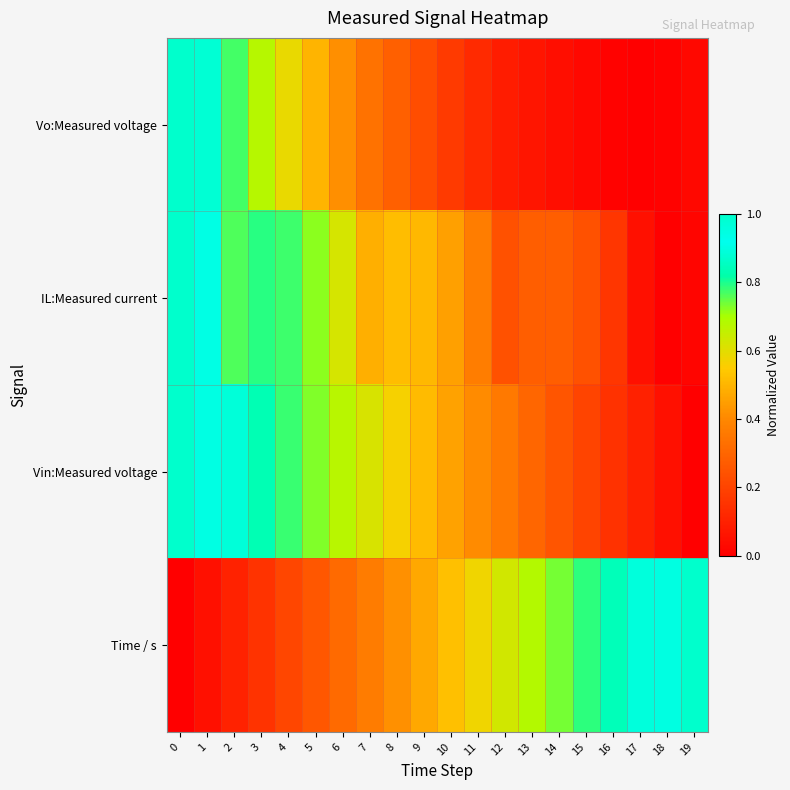

What is the difference between the highest and lowest values at 10?

0.4